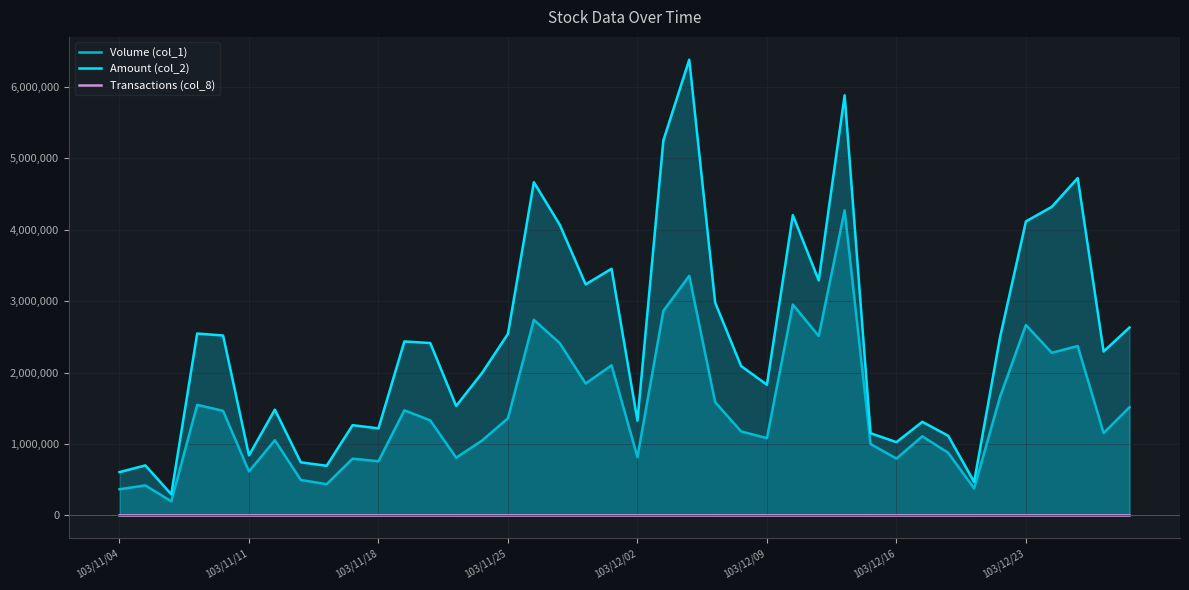

List the series in order of their overall mean, highest first.

Amount (col_2), Volume (col_1), Transactions (col_8)